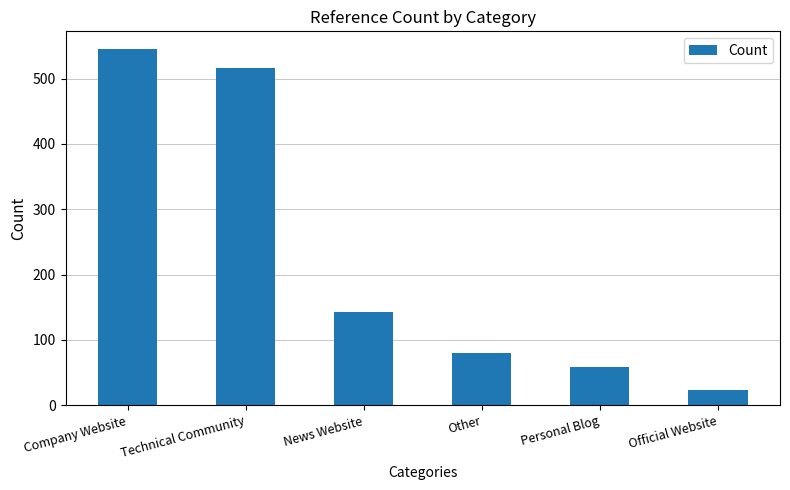

How many distinct data groups are displayed?

1